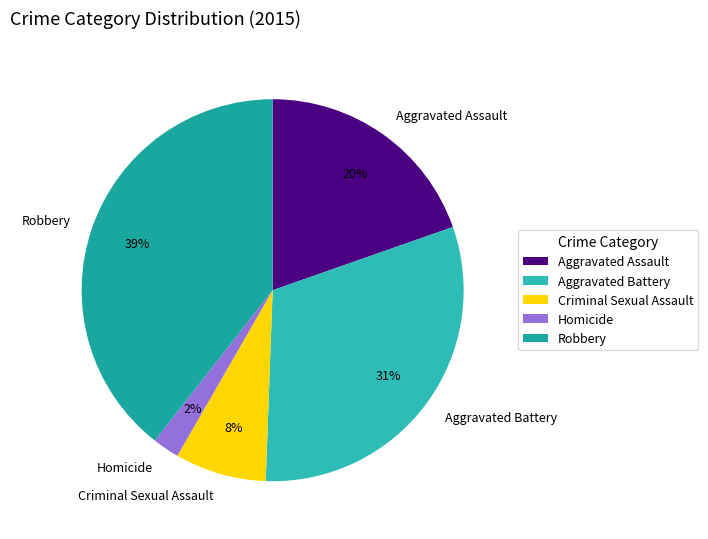

Rank the categories by value from highest to lowest.

Robbery, Aggravated Battery, Aggravated Assault, Criminal Sexual Assault, Homicide